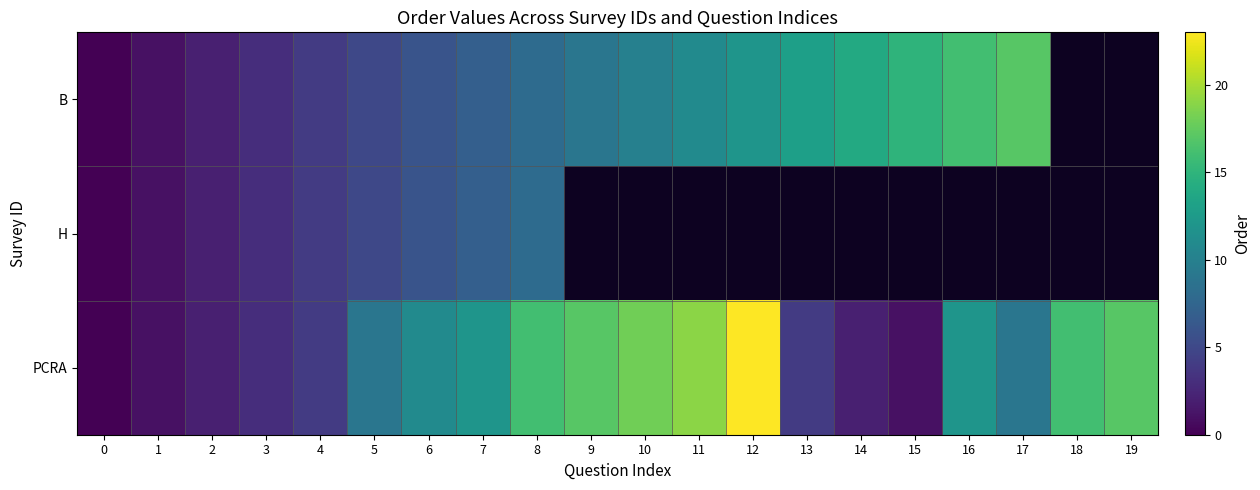

How many data points in B are above 10?

7